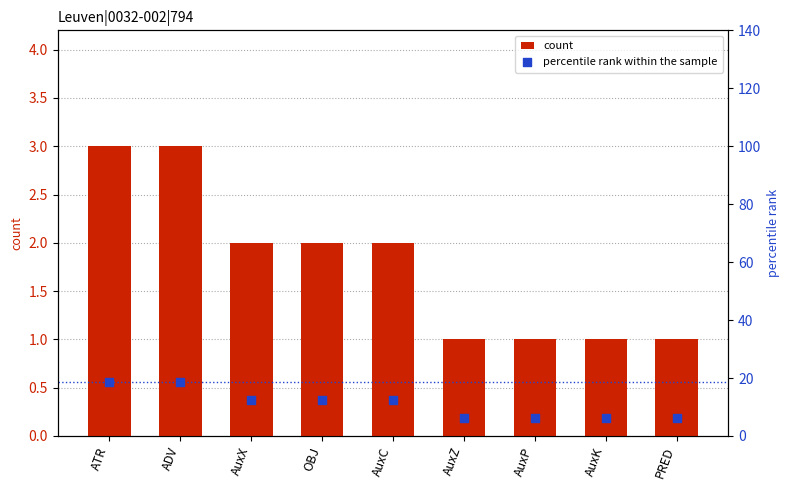

Which series reaches the maximum Y coordinate?

percentile rank within the sample